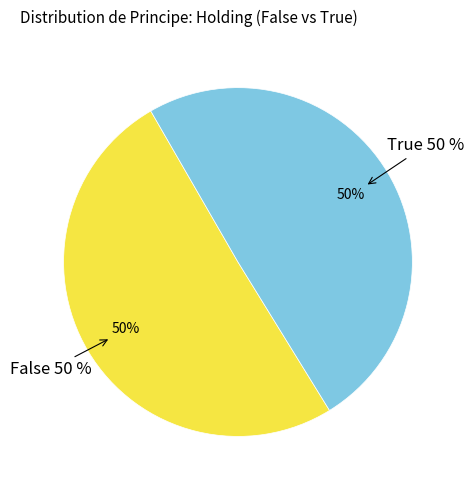

Is it true that False is 39% of the pie?

False